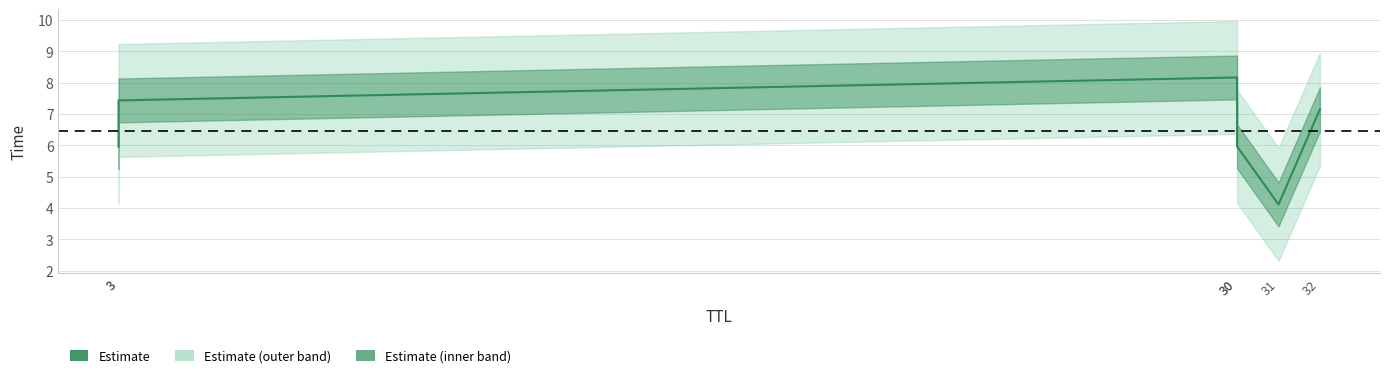

Which label corresponds to the smallest value in the chart?

31